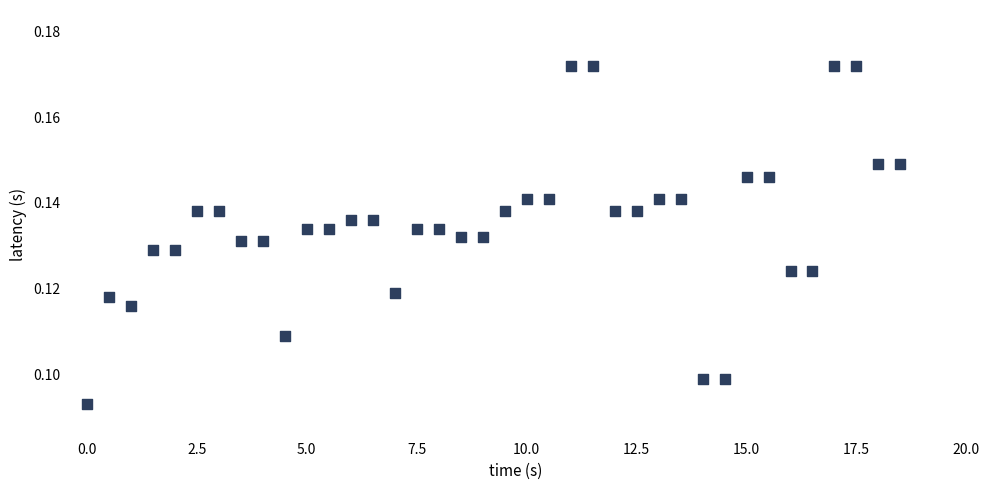

What is the range of X values (max minus min)?

18.5